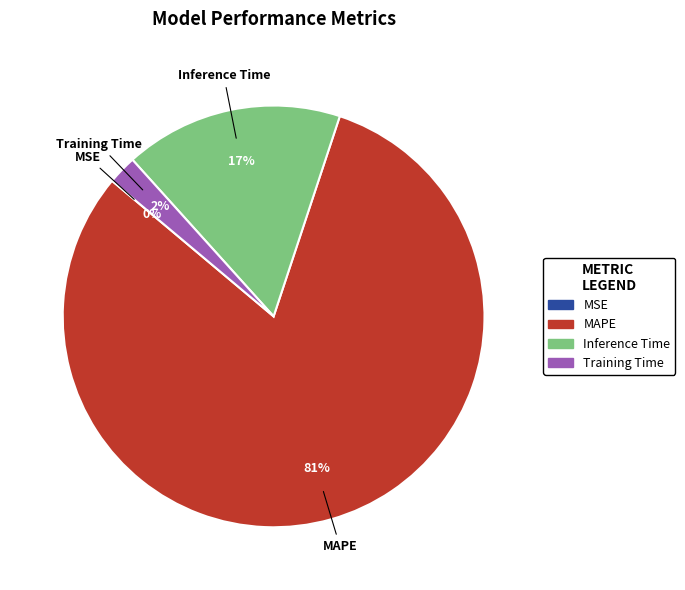

Does MAPE represent more than half of the total?

Yes